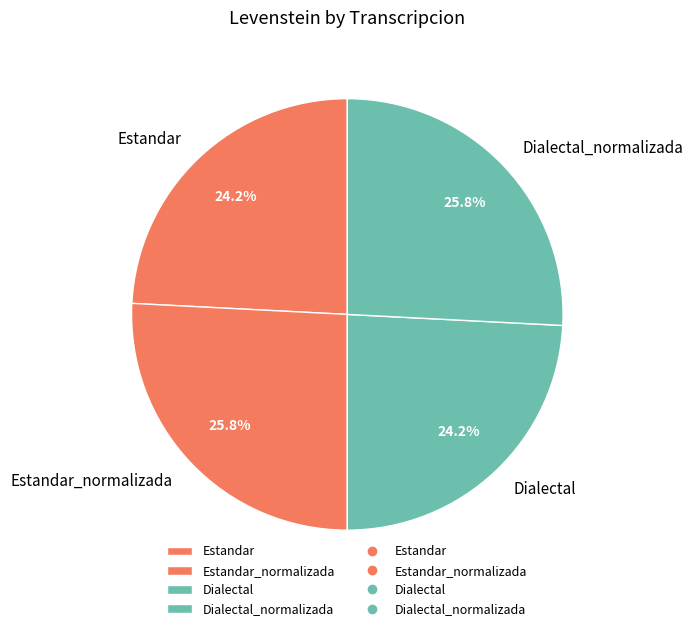

The Estandar_normalizada slice represents 11% of the pie. True or false?

False